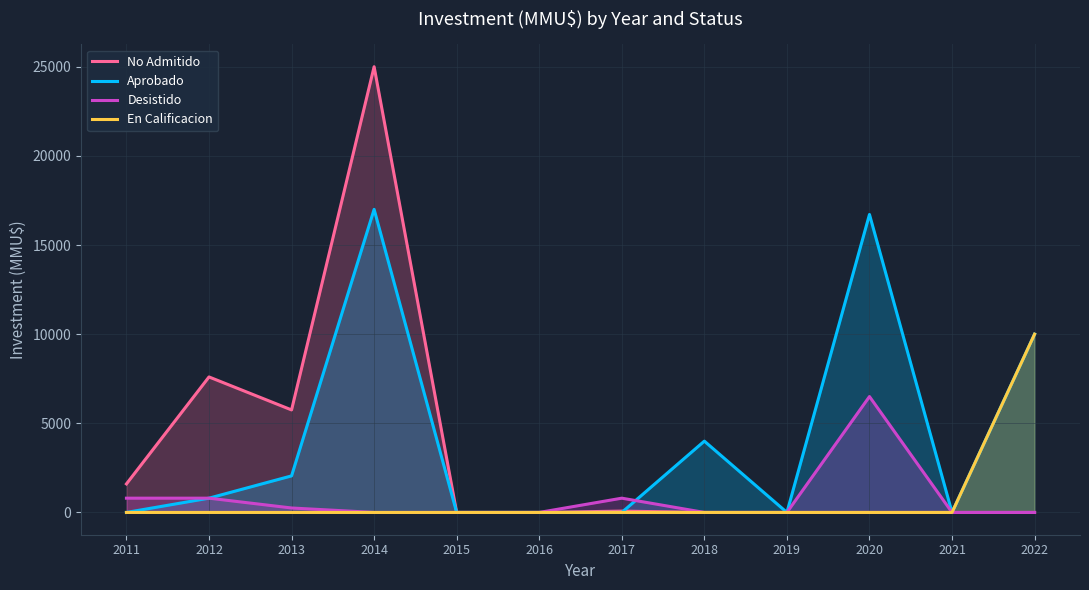

True or false: No Admitido and Desistido intersect in this chart.

False